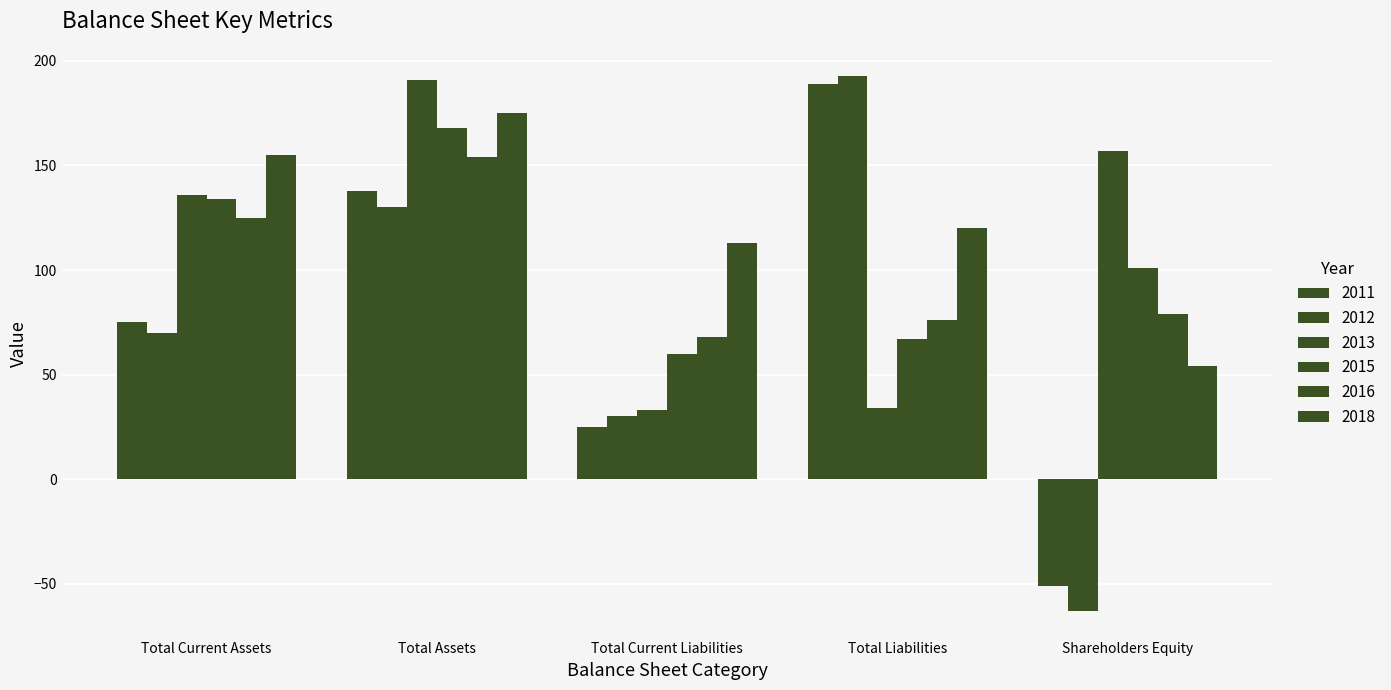

Between Total Assets and Shareholders Equity, which is larger?

Total Assets